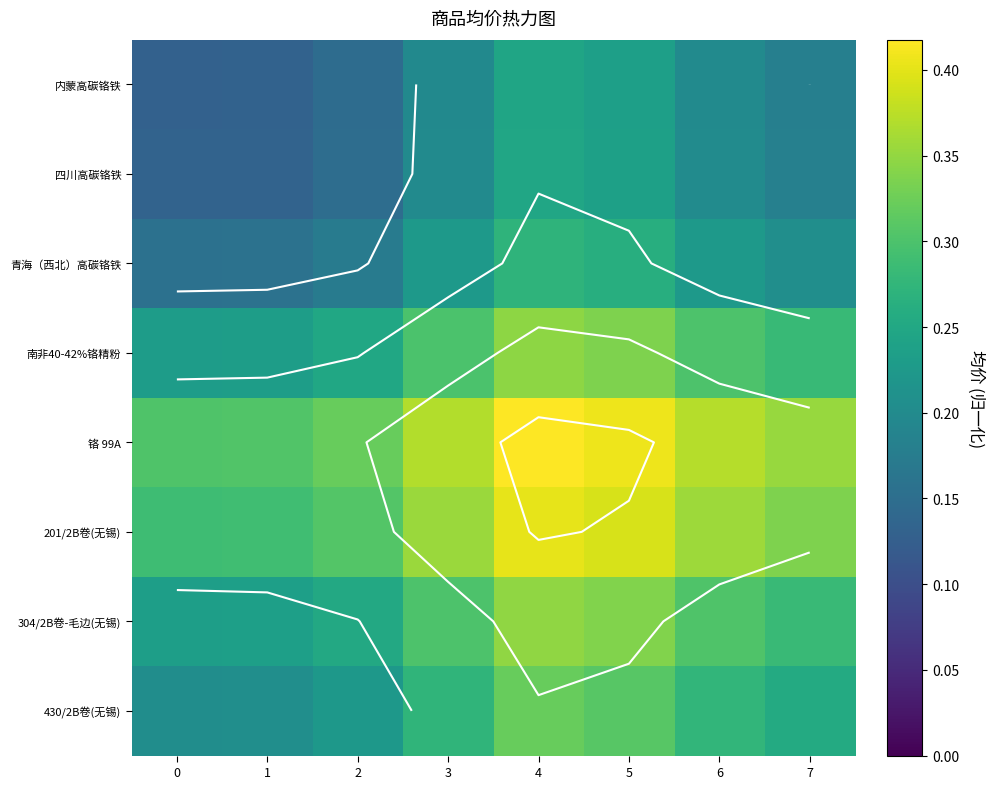

Is the value of 青海（西北）高碳铬铁 at 4 greater than the value of 铬 99A at 4?

No